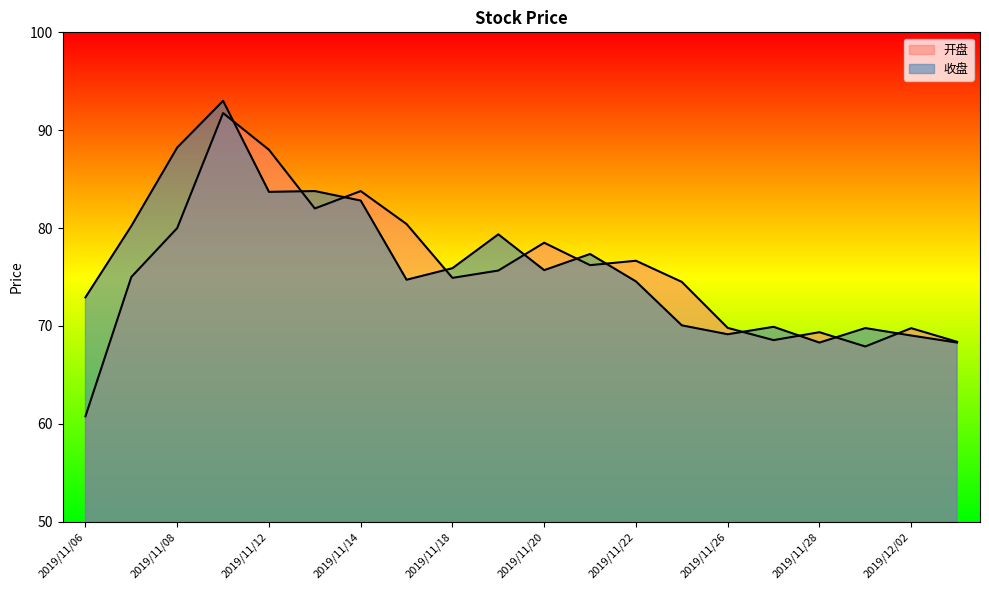

Rank the categories by 开盘 value from highest to lowest.

2019/11/11, 2019/11/12, 2019/11/14, 2019/11/13, 2019/11/15, 2019/11/08, 2019/11/20, 2019/11/22, 2019/11/21, 2019/11/19, 2019/11/07, 2019/11/18, 2019/11/25, 2019/11/26, 2019/12/02, 2019/11/28, 2019/11/27, 2019/12/03, 2019/11/29, 2019/11/06